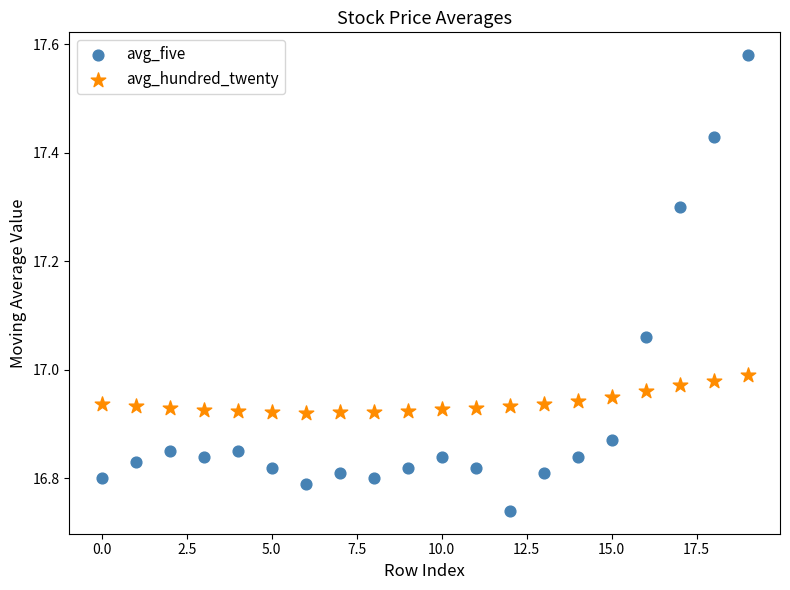

Which series has the widest spread of Y values?

avg_five